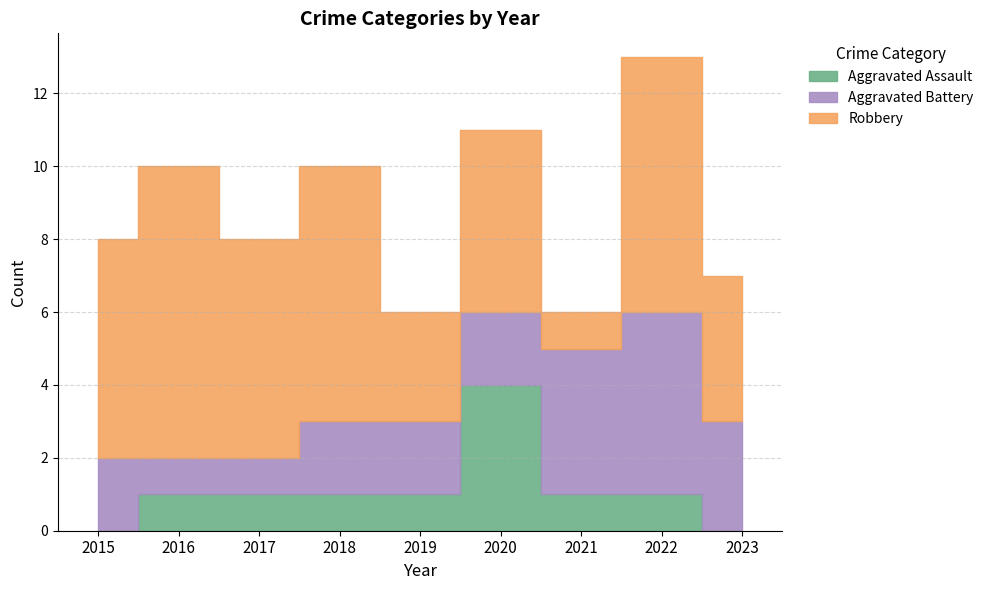

At how many categories does at least one series exceed 6?

3